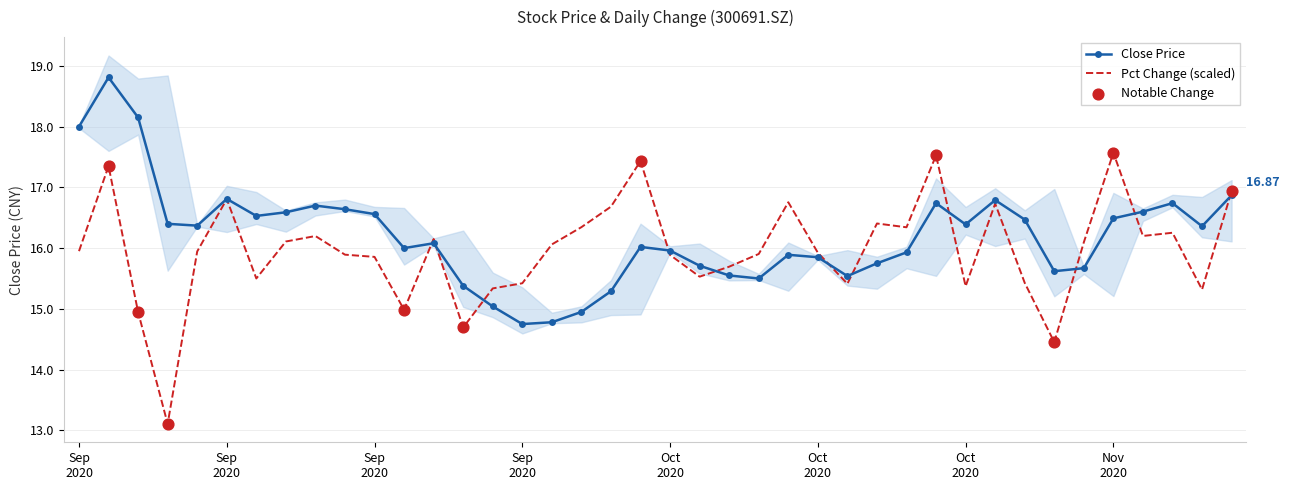

Which series reaches the minimum Y coordinate?

pct_chg